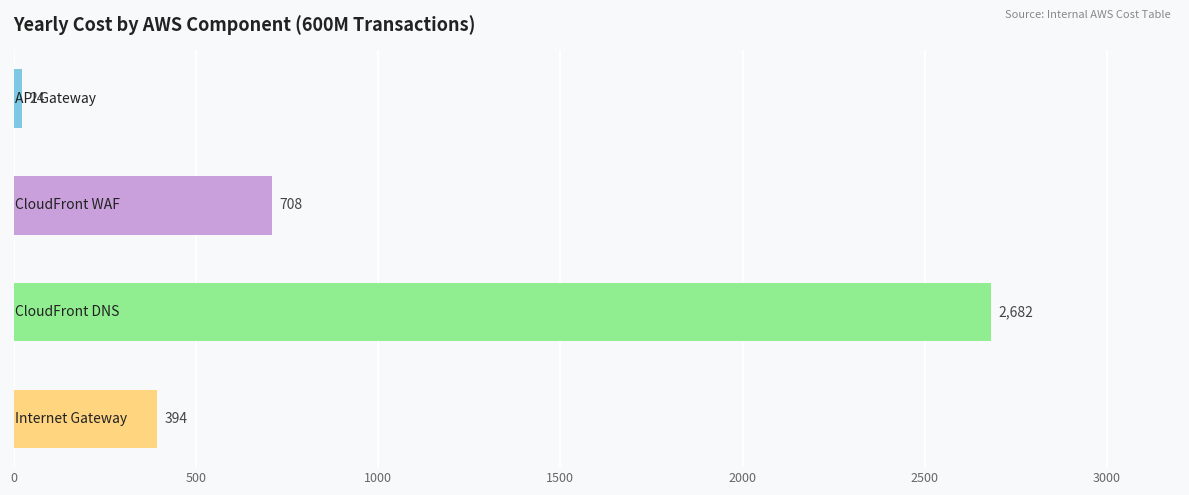

What is the maximum value shown in the chart?

2682.0